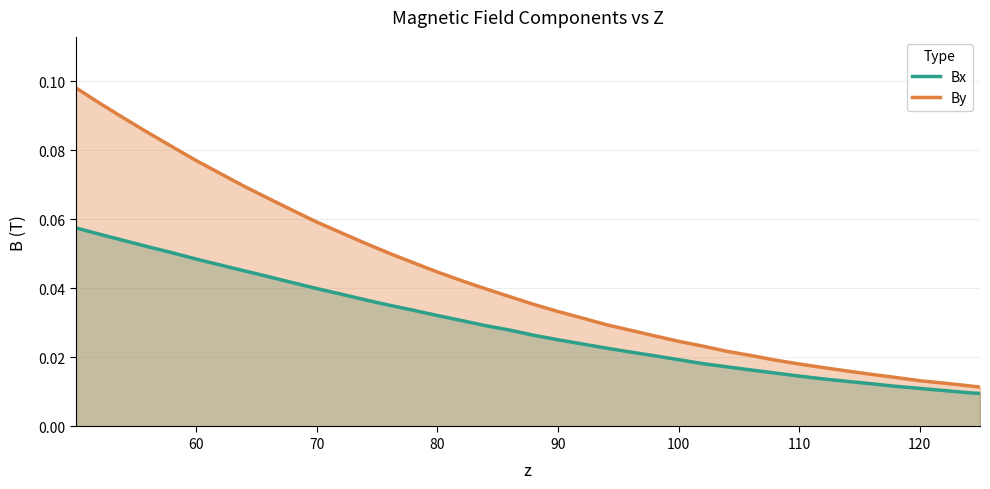

Which series has the widest spread of values?

By